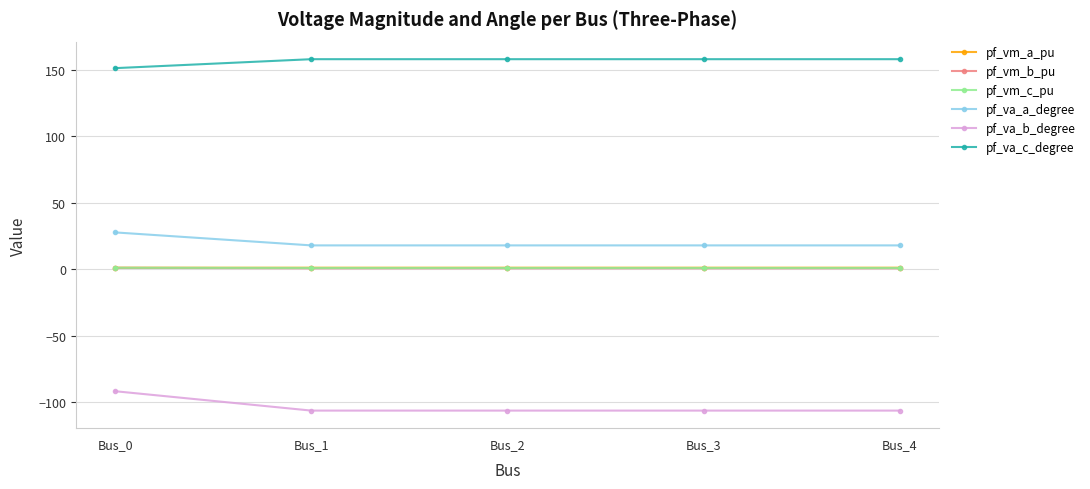

What is the value of the pf_va_a_degree point at the 3rd from the left?

17.9